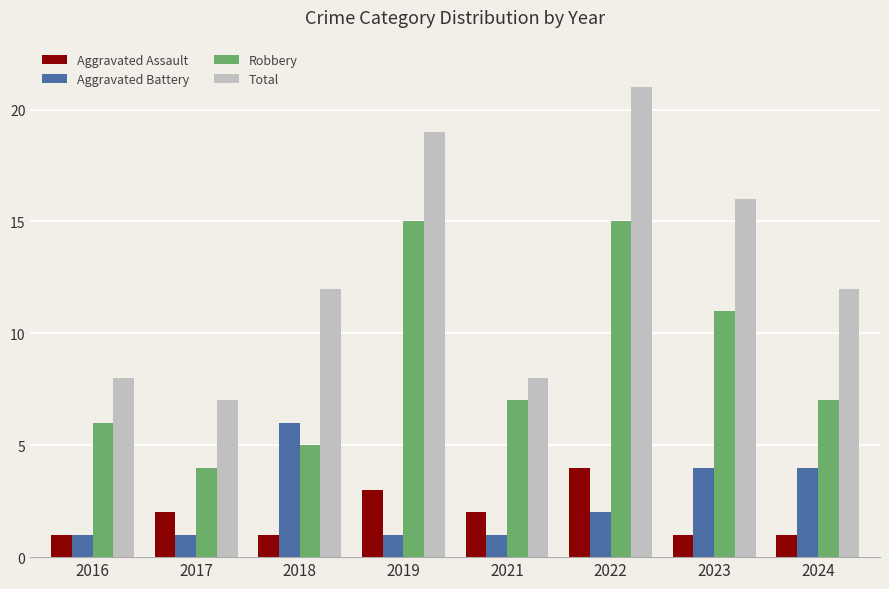

List the series in order of their peak value, lowest first.

Aggravated Assault, Aggravated Battery, Robbery, Total